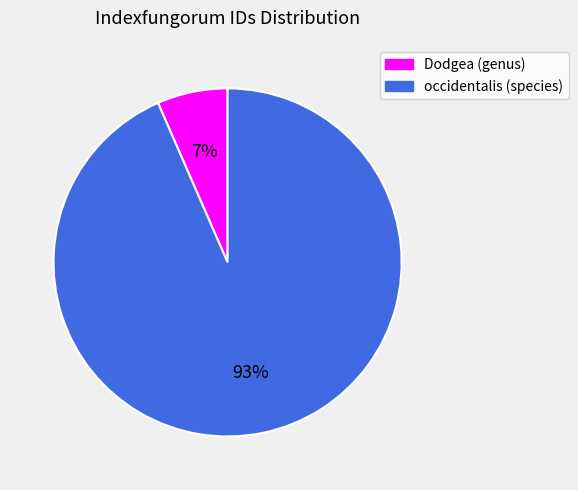

Which category has the smallest portion of the pie?

Dodgea (genus)